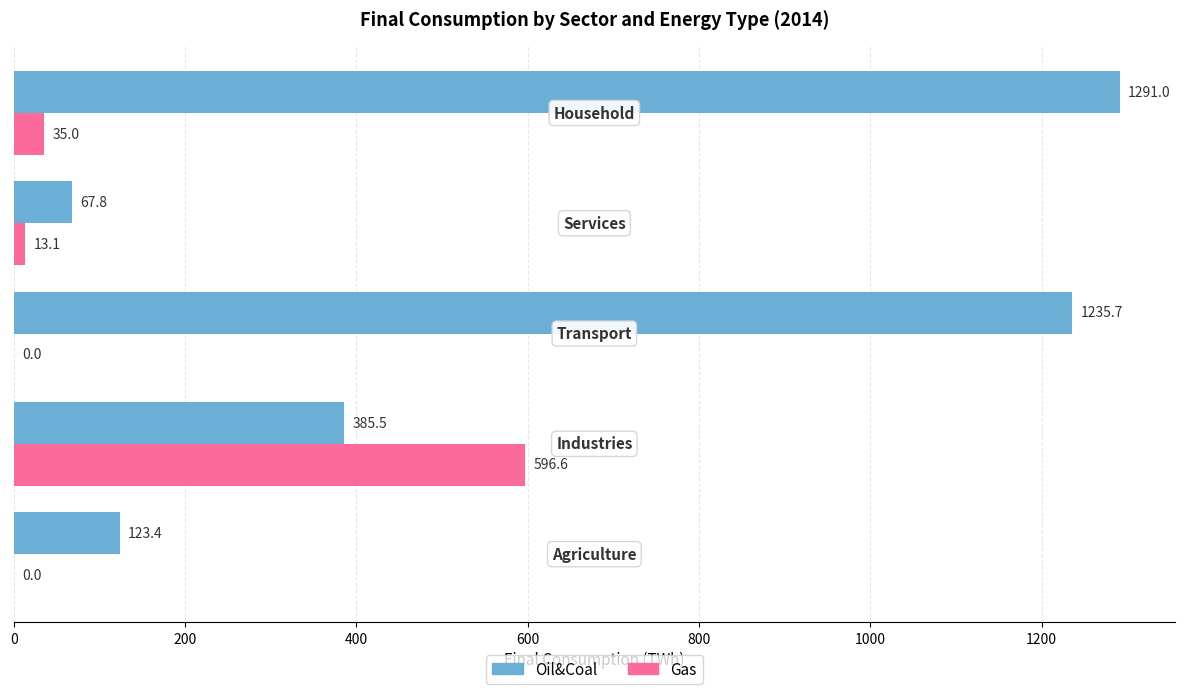

What is the highest value of the Oil&Coal series?

1291.0